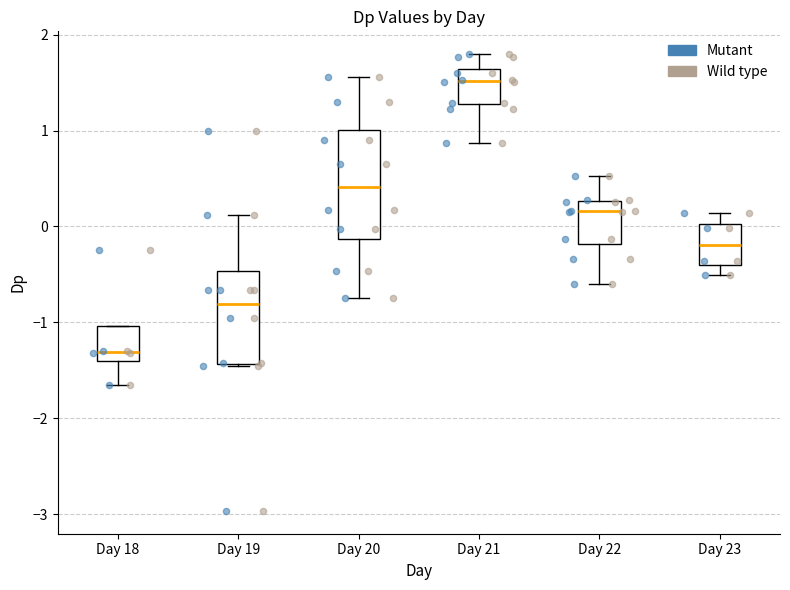

Reading left to right, transcribe this box plot: for each box, give where its median line is, the range the box spans, and where its two whiskers end, as read against the y-axis. The values are not printed on the chart, so give them approximately, as read against the axis.

Day 18: median -1.3, box -1.4 to -1.0, whiskers -1.7 to -1.0
Day 19: median -0.8, box -1.4 to -0.5, whiskers -1.5 to 0.1
Day 20: median 0.4, box -0.1 to 1.0, whiskers -0.8 to 1.6
Day 21: median 1.5, box 1.3 to 1.6, whiskers 0.9 to 1.8
Day 22: median 0.2, box -0.2 to 0.3, whiskers -0.6 to 0.5
Day 23: median -0.2, box -0.4 to 0.0, whiskers -0.5 to 0.1